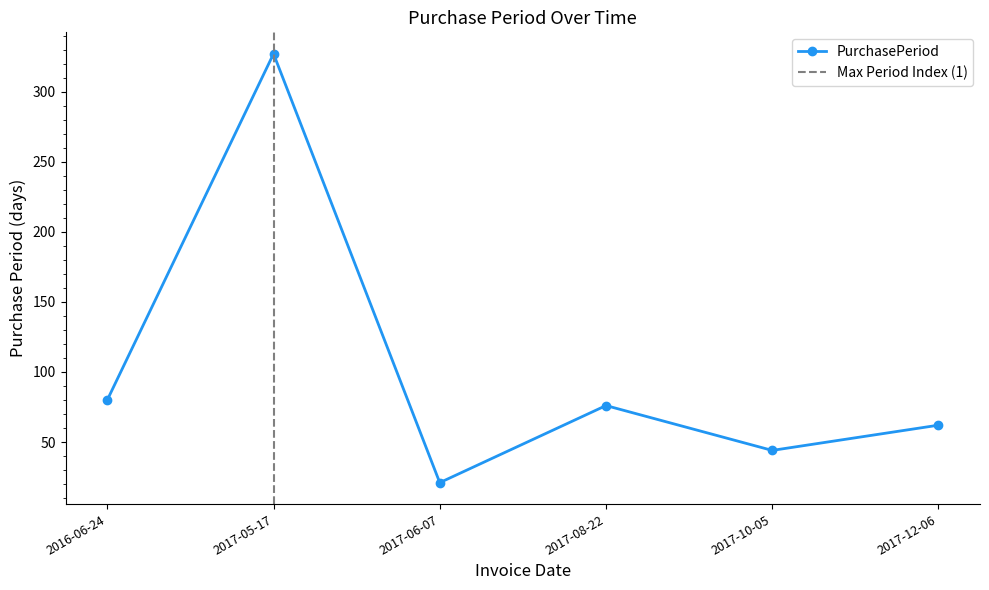

Reading left to right, transcribe all the data shown in this chart.

2016-06-24=80	2017-05-17=327	2017-06-07=21	2017-08-22=76	2017-10-05=44	2017-12-06=62